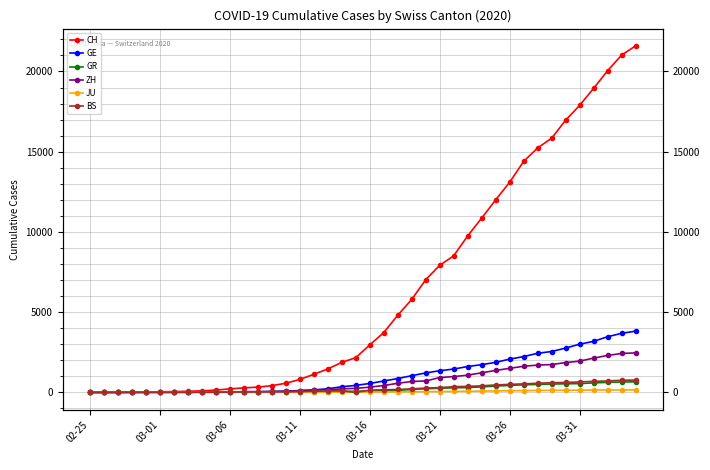

What is the value of the JU point at the 31st from the left?

100